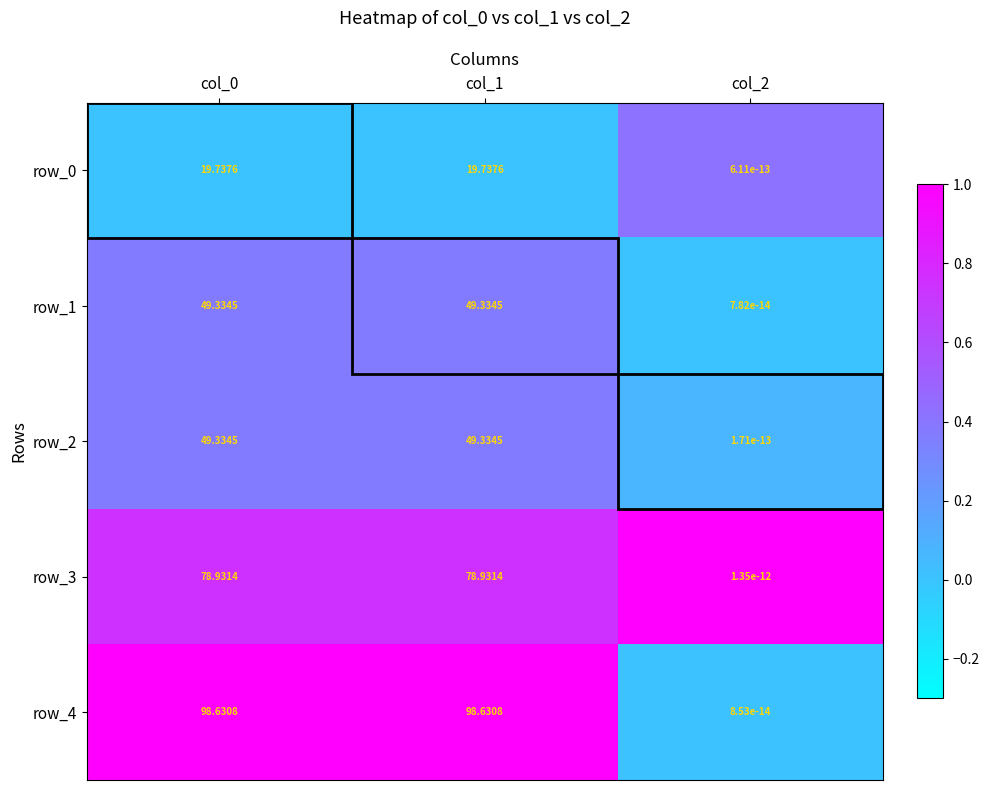

Is the value of row_4 at col_1 greater than the value of row_3 at col_0?

Yes